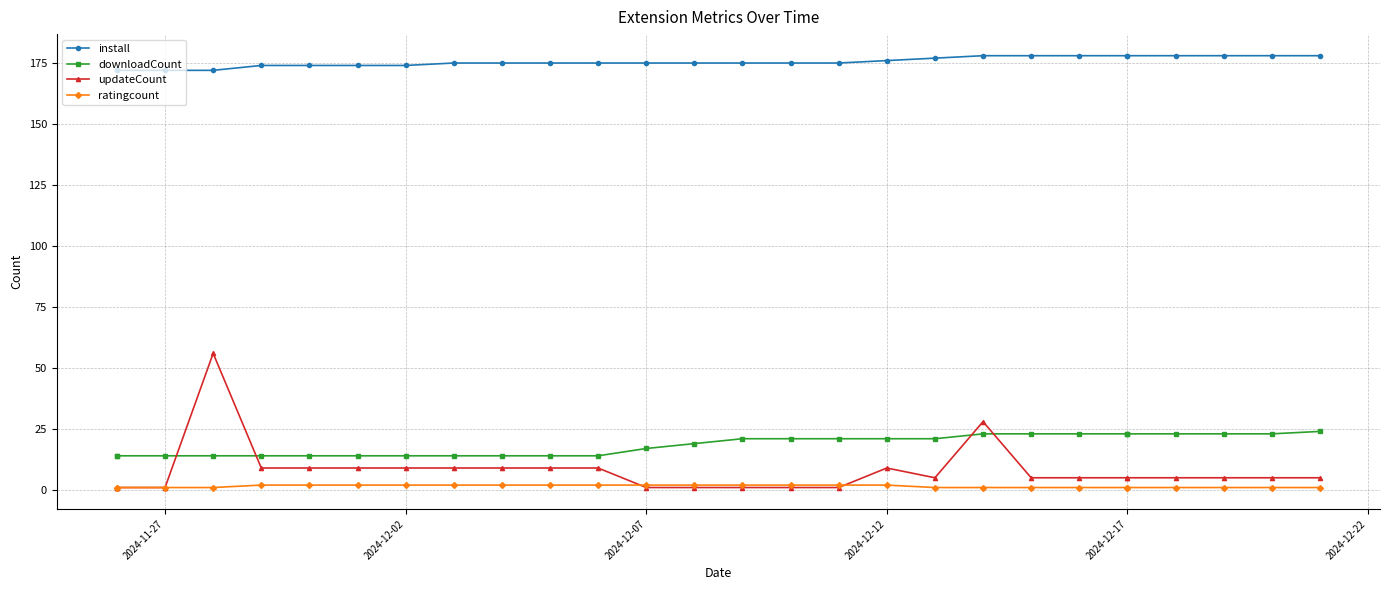

What is the sum of all ratingcount values?

42